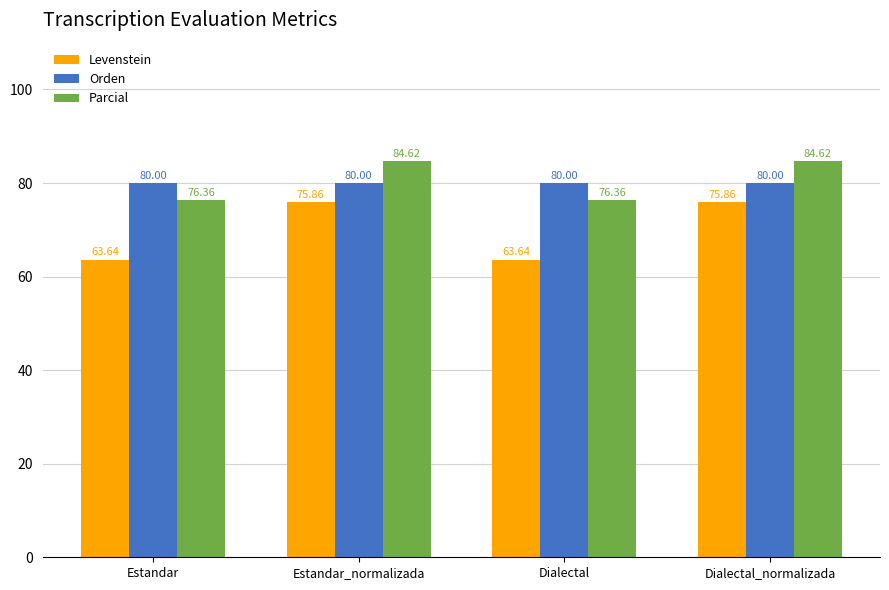

Does the chart contain any negative values?

No